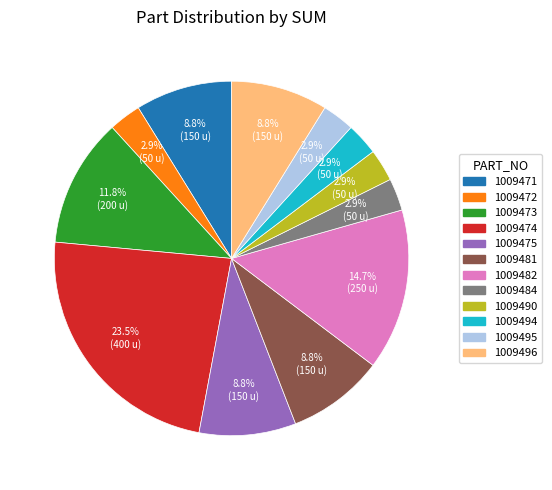

Which has a higher value, 1009482 or 1009490?

1009482